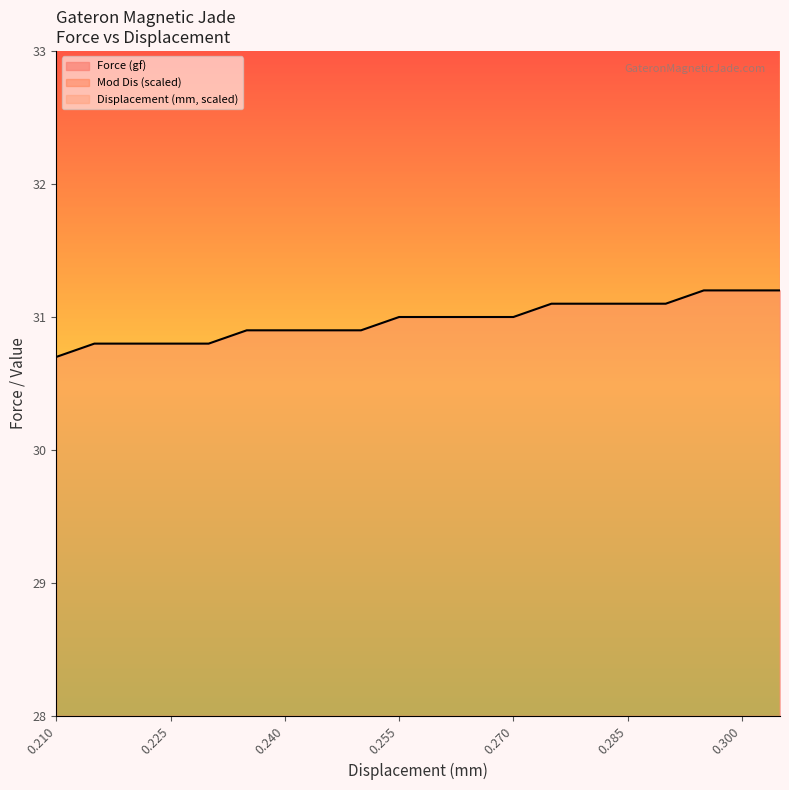

Which series has the largest range (max minus min)?

Displacement (mm)